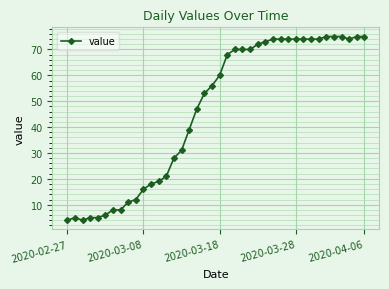

How many lines are shown in the chart?

1